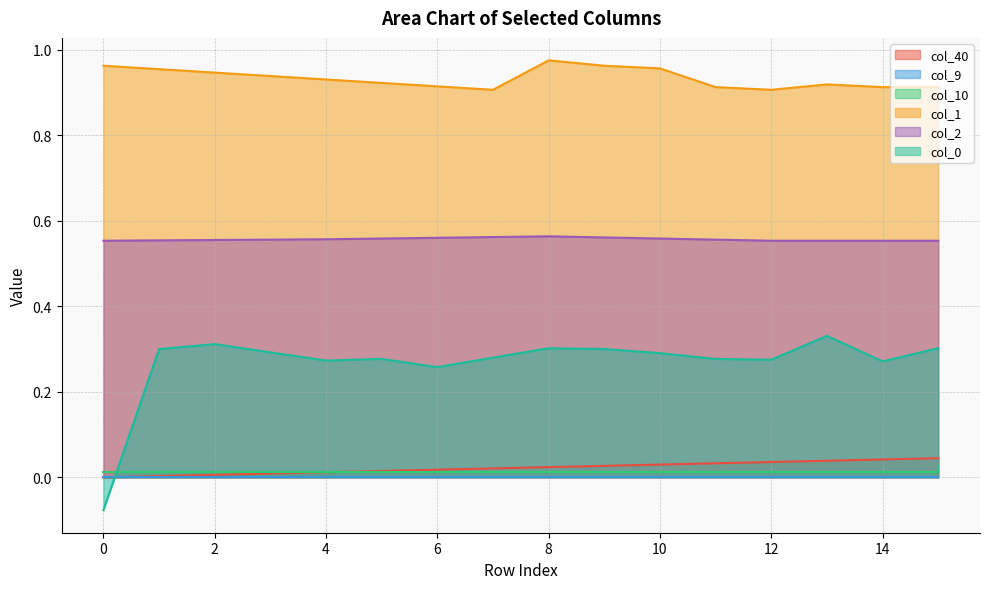

Is it true that col_0 equals 0.5 at 14?

False